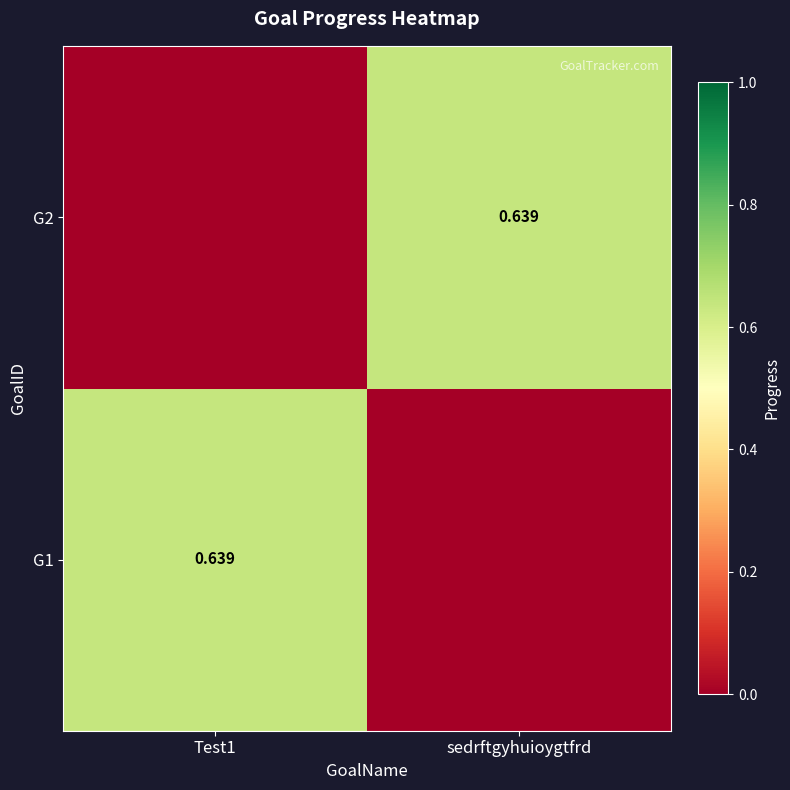

What is the difference between the highest and lowest values at sedrftgyhuioygtfrd?

0.6